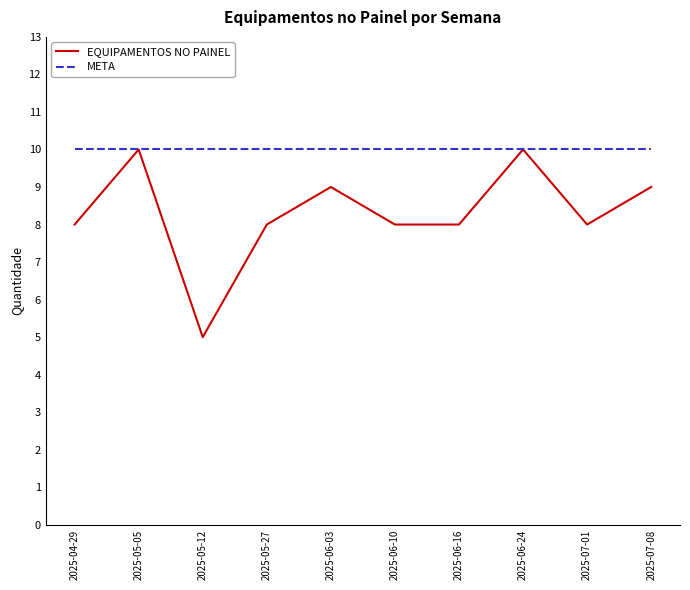

What are all the series names shown in the legend?

EQUIPAMENTOS NO PAINEL, META